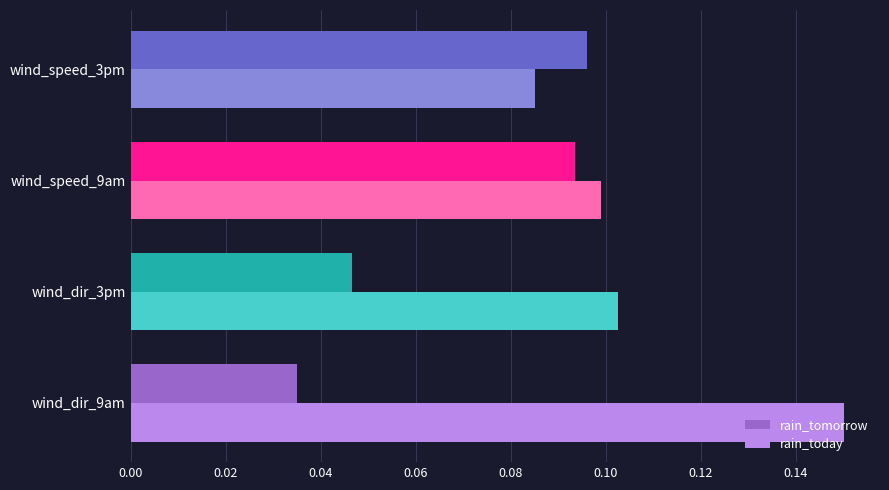

What is the sum of all rain_tomorrow values?

0.3